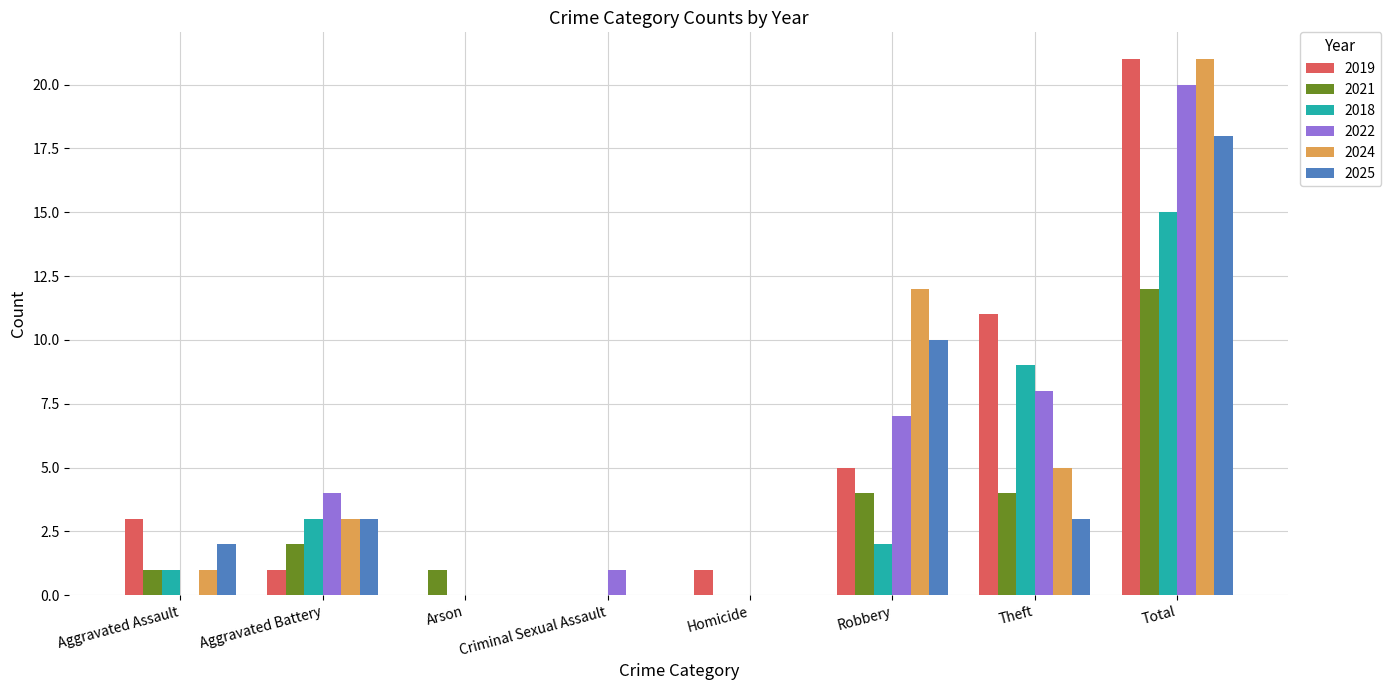

What are all the series names shown in the legend?

2019, 2021, 2018, 2022, 2024, 2025